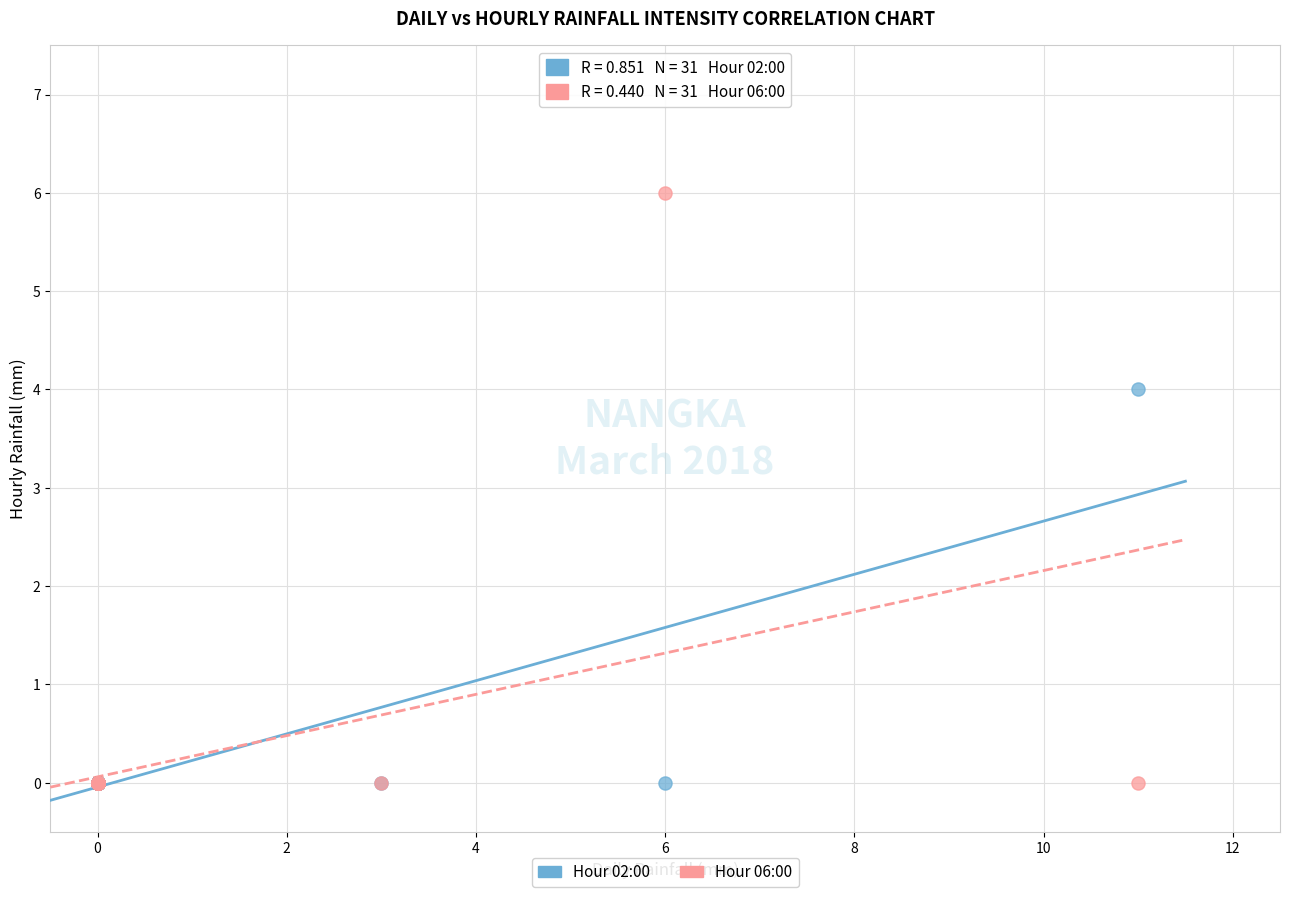

Which series contains the highest Y value?

Hour 06:00